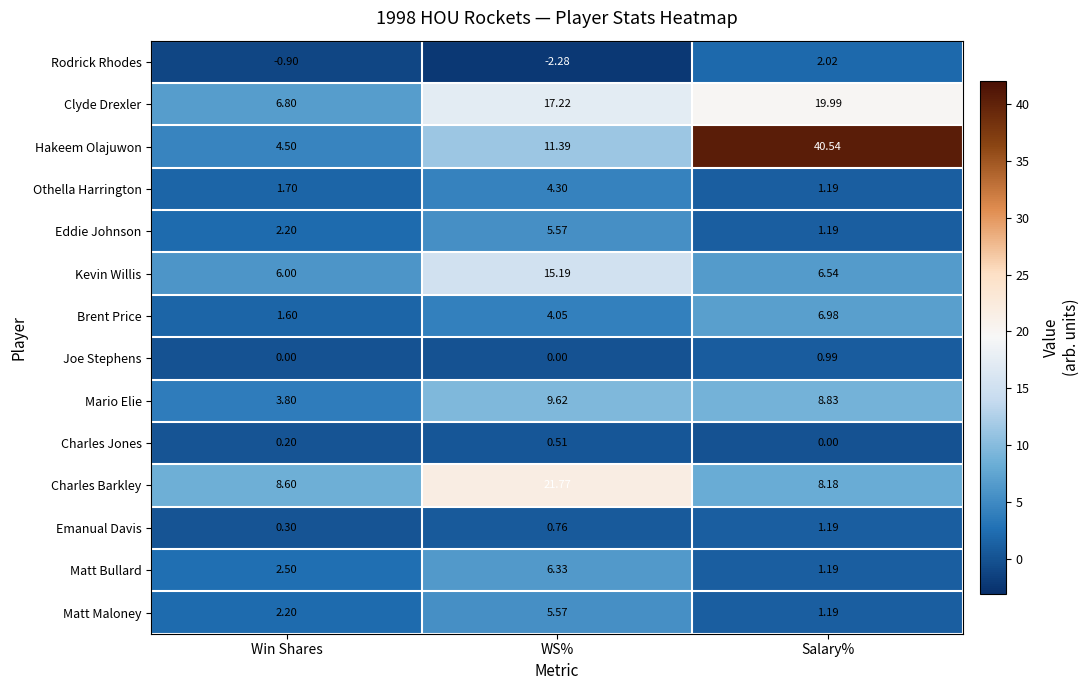

What is the total value across all series at Salary%?

100.0